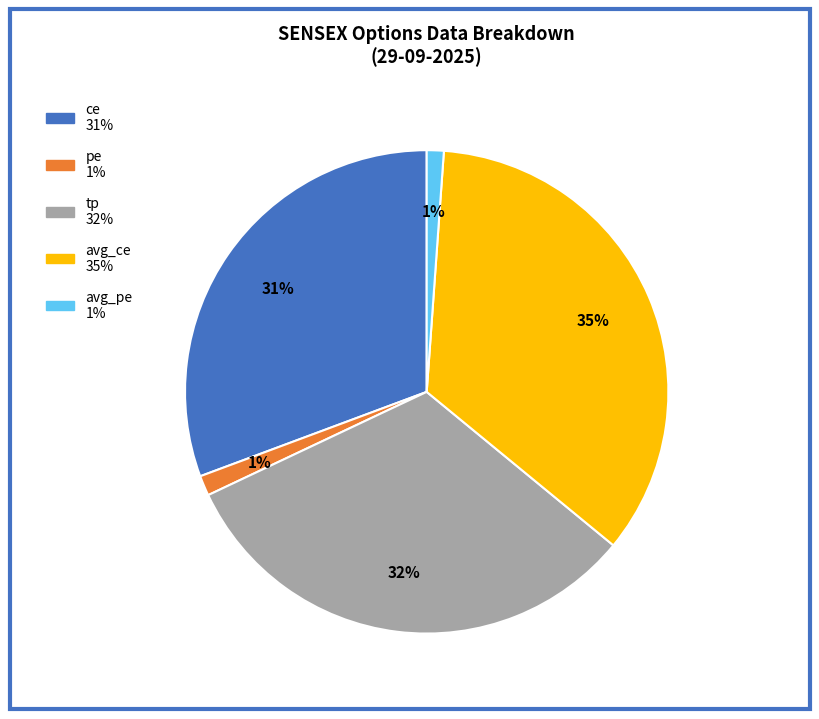

Is there a majority slice in this chart?

No